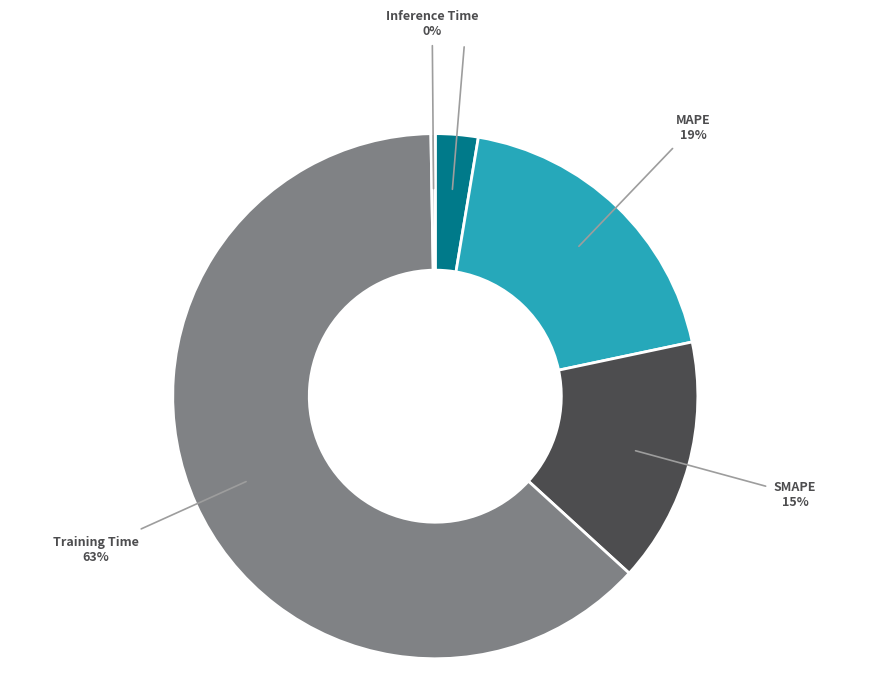

To the nearest percent, what is the average slice percentage?

20%